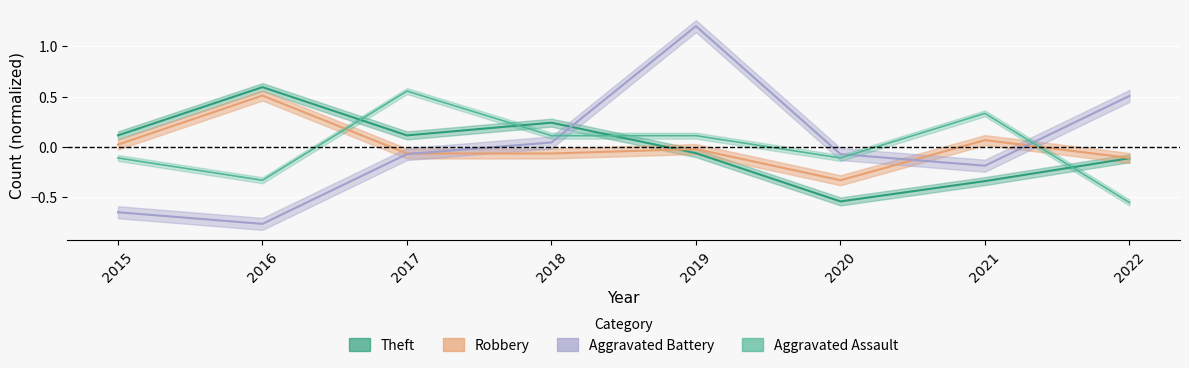

How many values in the Aggravated Assault series are below 0?

4